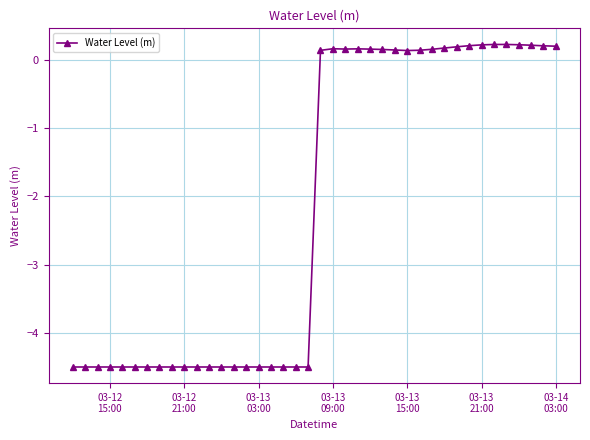

What is the value of the 17th point from the left?

-4.5